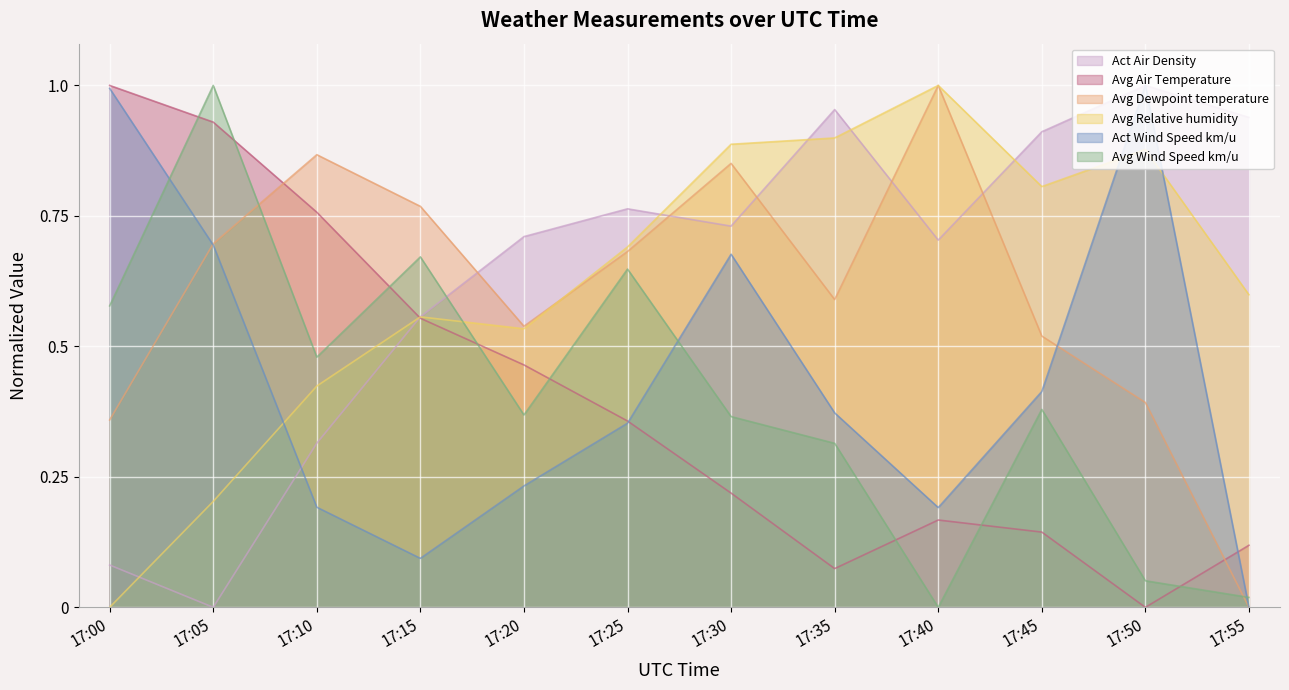

Where is the first local minimum for Act Wind Speed km/u?

17:15